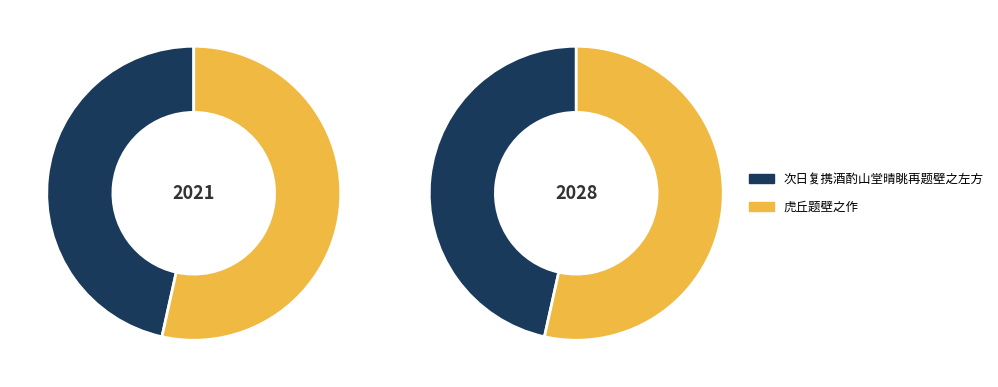

To the nearest percent, what portion does 次日复携酒酌山堂晴眺再题壁之左方 represent?

47%